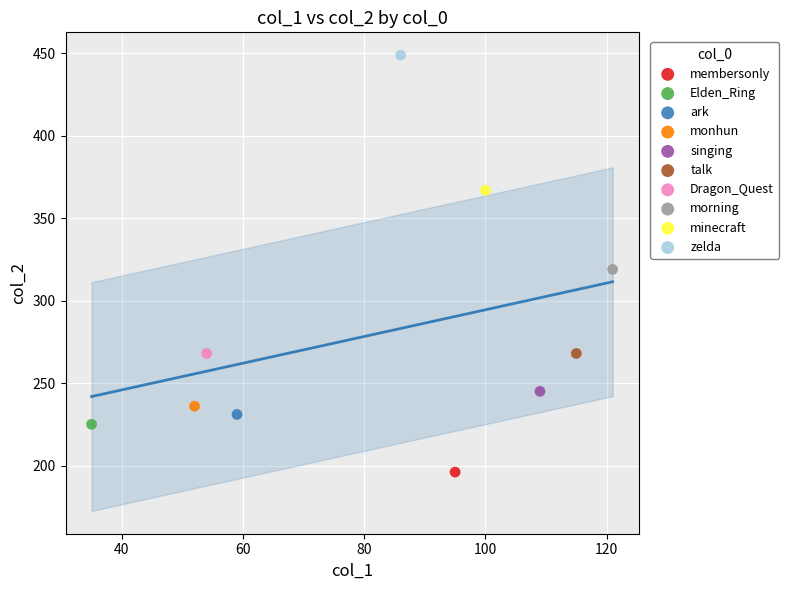

Which series reaches the minimum Y coordinate?

membersonly